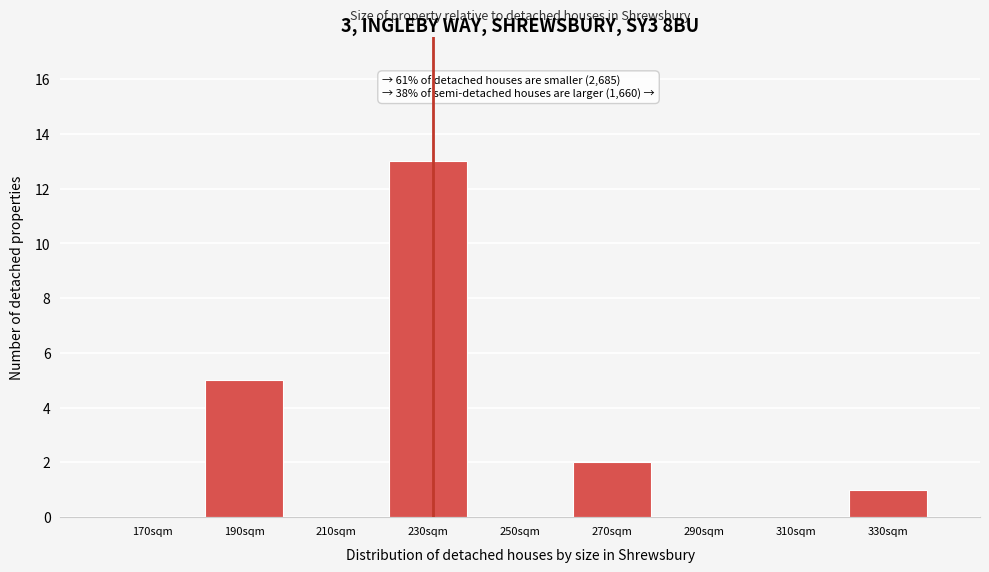

Reading left to right, transcribe all the data shown in this chart.

170sqm=0	190sqm=5	210sqm=0	230sqm=13	250sqm=0	270sqm=2	290sqm=0	310sqm=0	330sqm=1